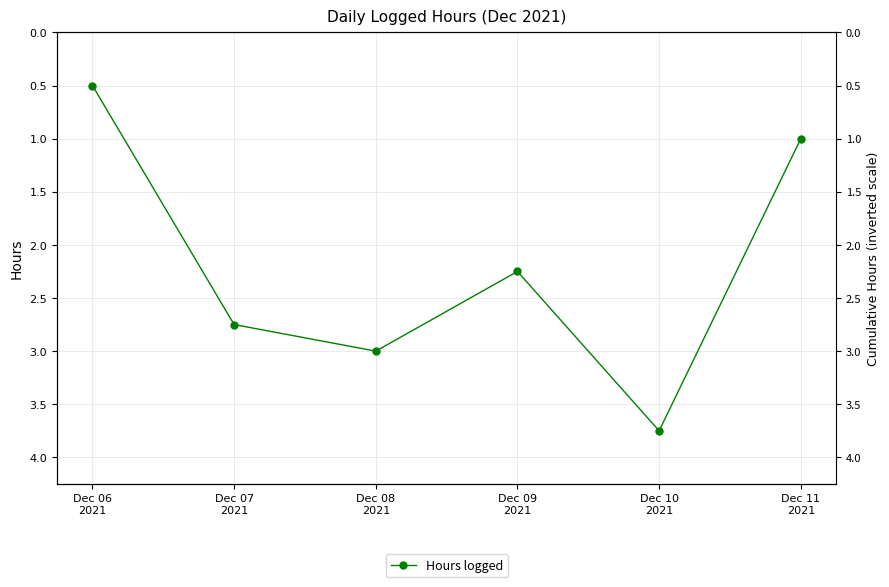

What is the change in value from Dec 07
2021 to Dec 09
2021?

-0.5